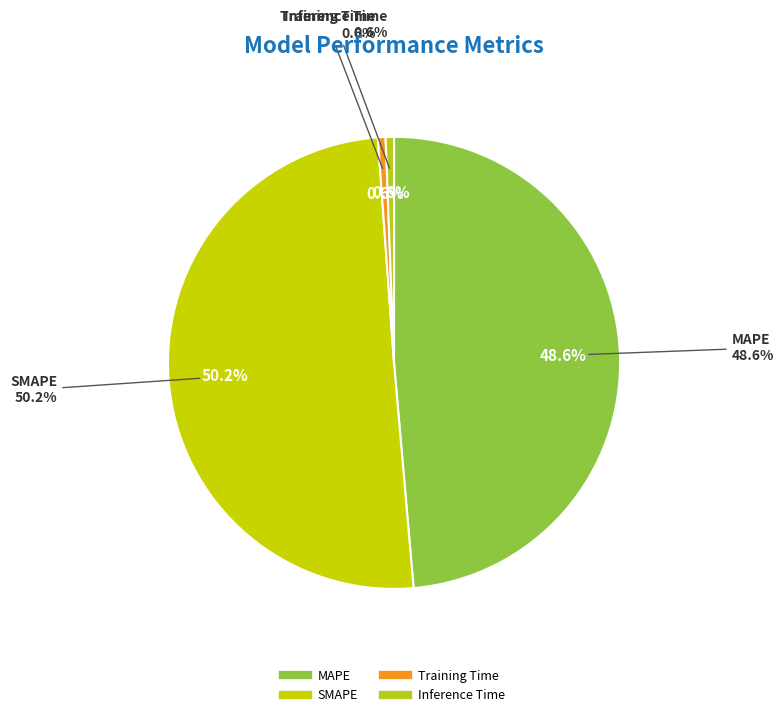

To the nearest percent, what percentage of the pie is SMAPE?

50%